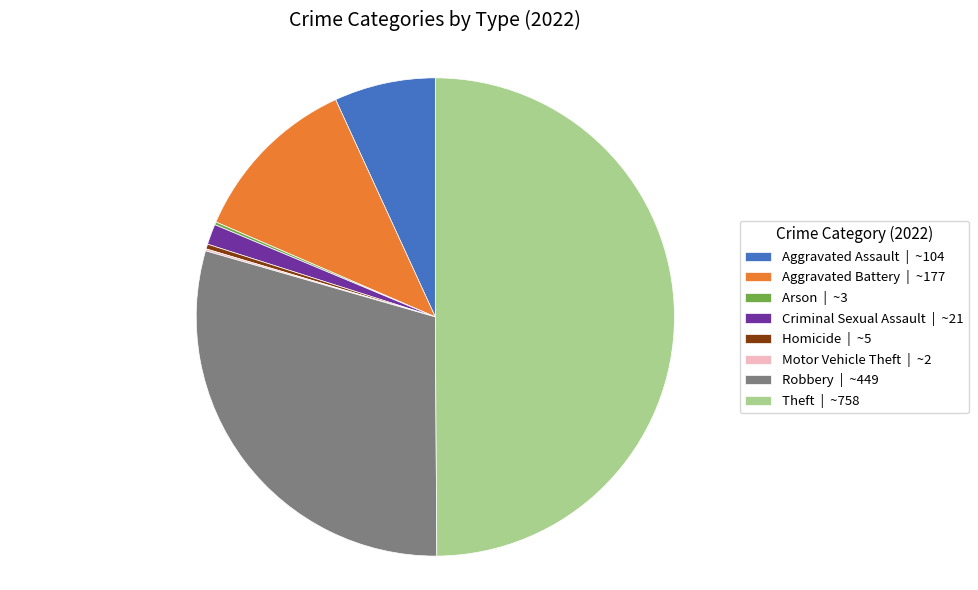

True or false: Aggravated Assault | ~104 accounts for 14% of the total.

False